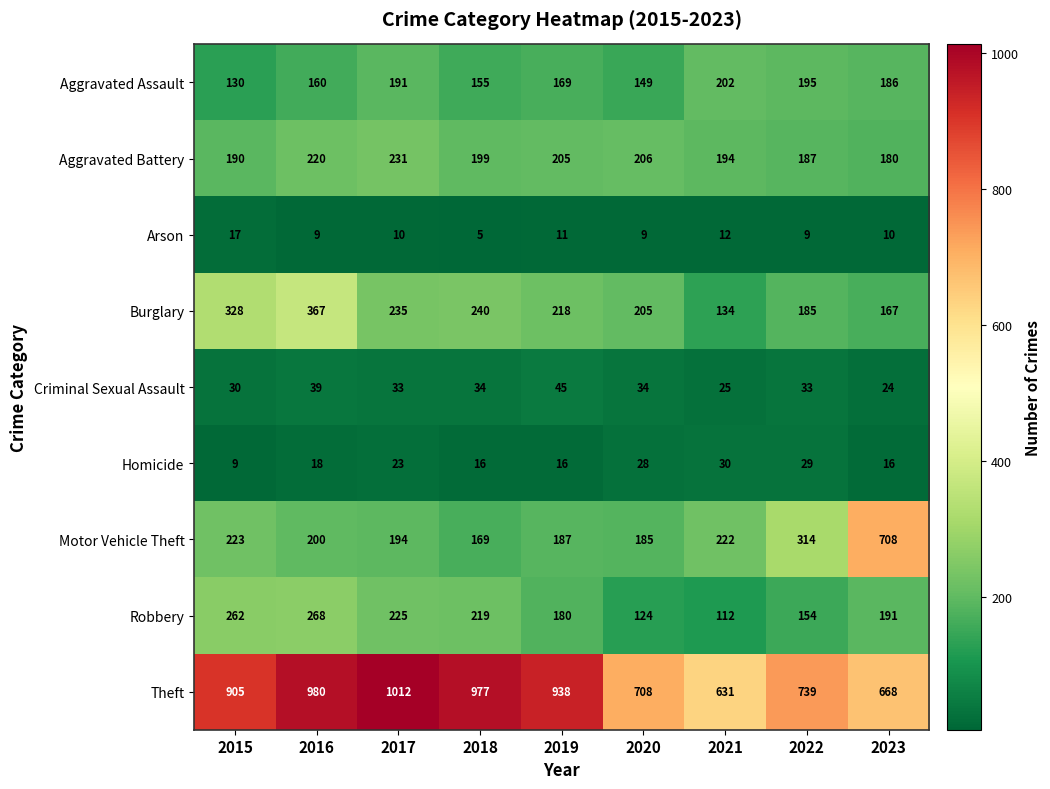

What is the total value across all series at 2021?

1562